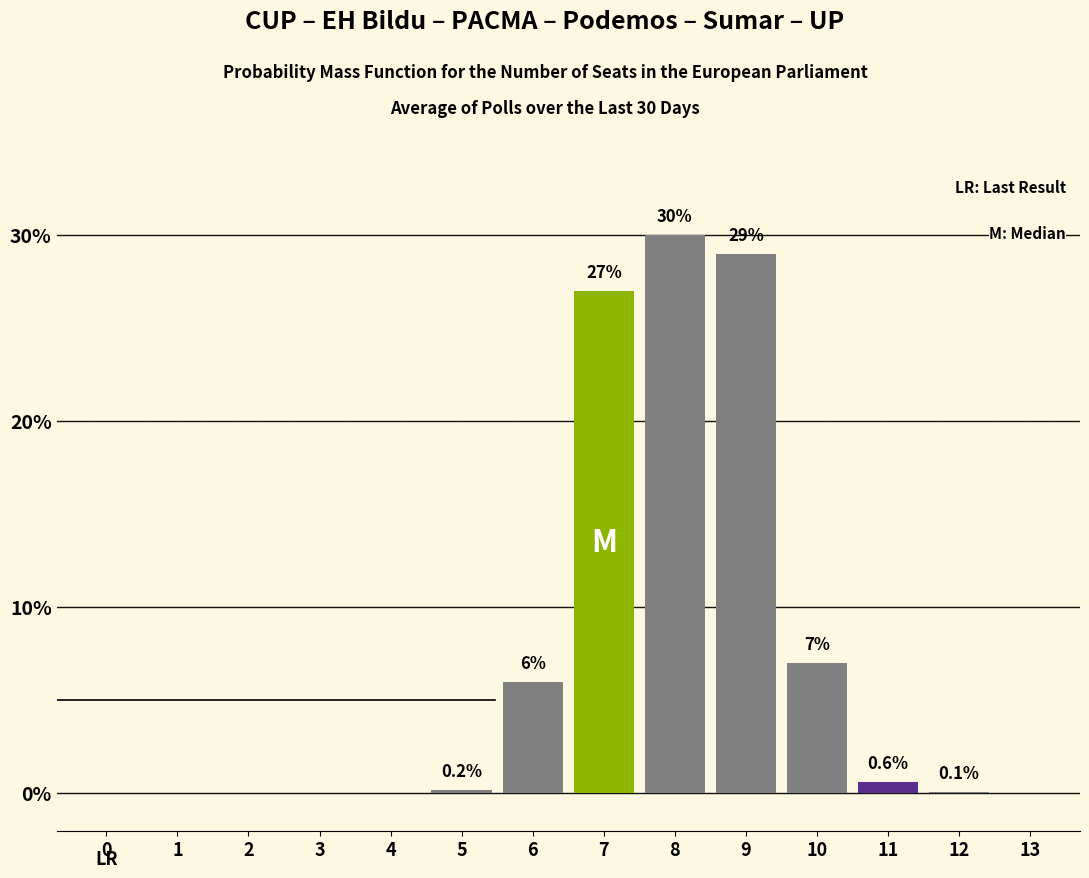

Reading left to right, what are all the values shown in this chart?

0=0.0	1=0.0	2=0.0	3=0.0	4=0.0	5=0.2	6=6.0	7=27.0	8=30.0	9=29.0	10=7.0	11=0.6	12=0.1	13=0.0